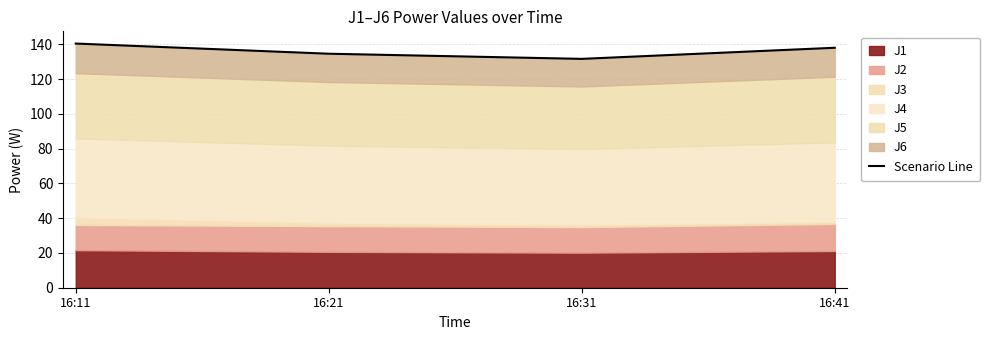

What is the value of the 4th point from the left?

138.0